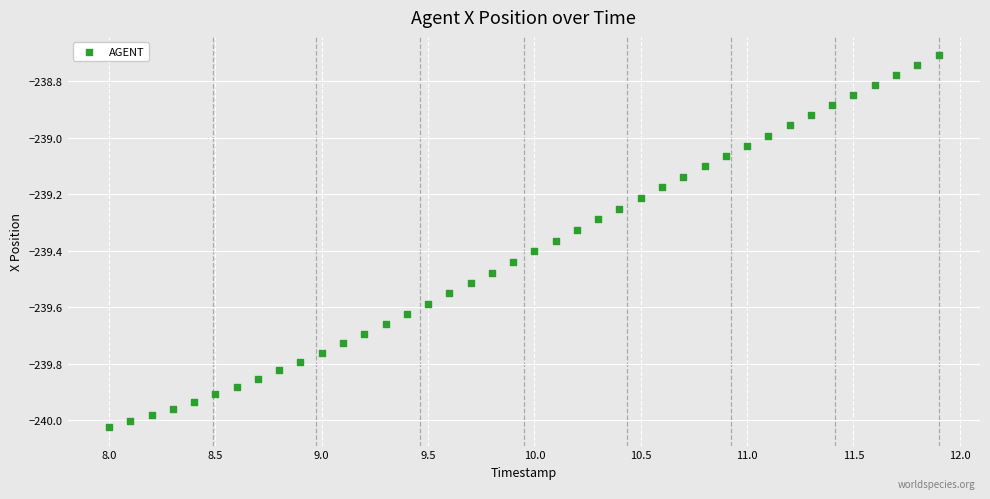

What is the range of Y values (max minus min)?

1.3